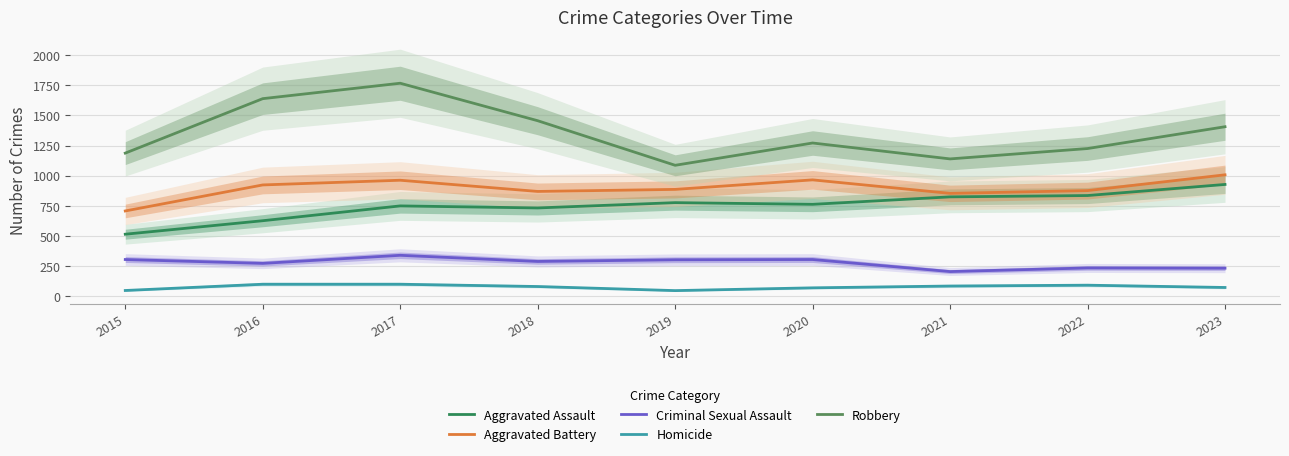

How many distinct data groups are displayed?

5